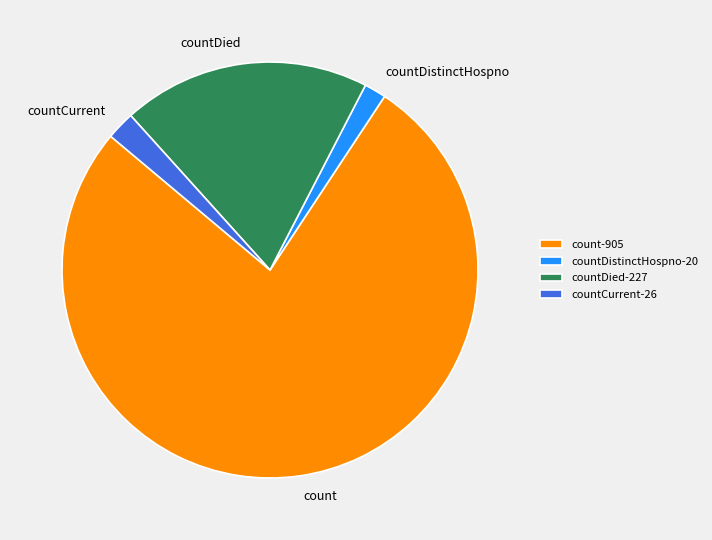

Does any single category account for the majority?

Yes